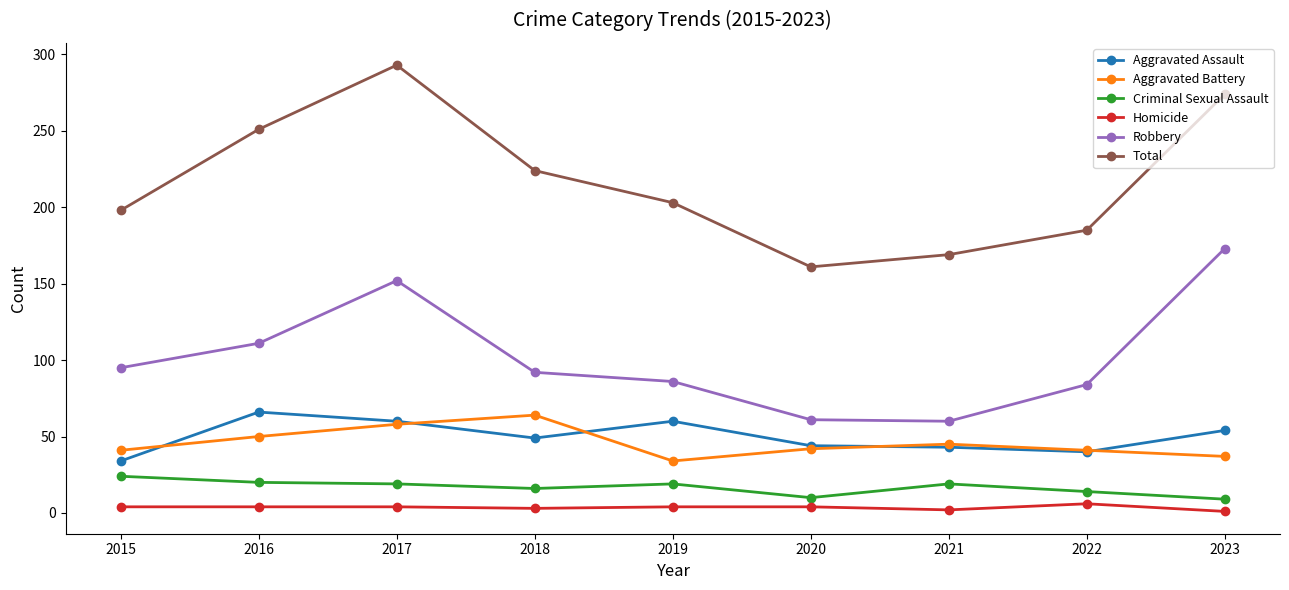

The value of Robbery at 2021 is 14. True or false?

False